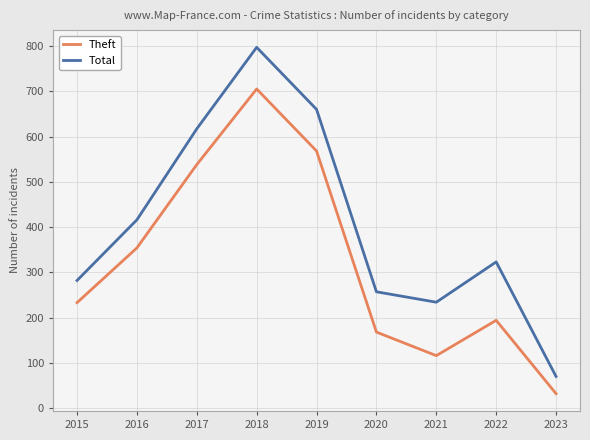

True or false: Total and Theft intersect in this chart.

False